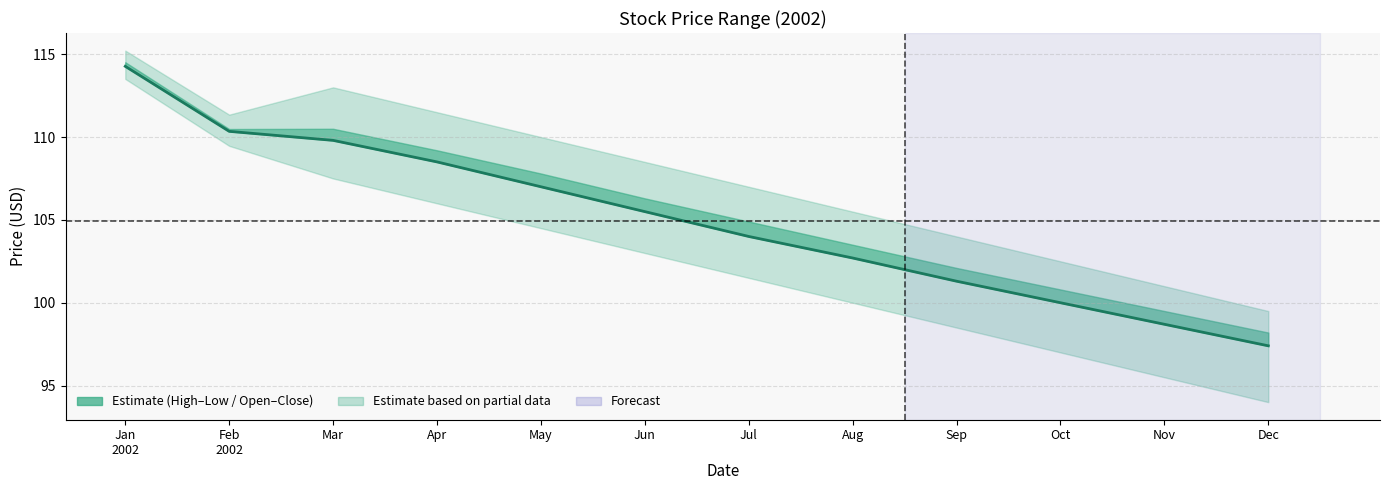

What is the change in value from Aug to Dec?

-5.3